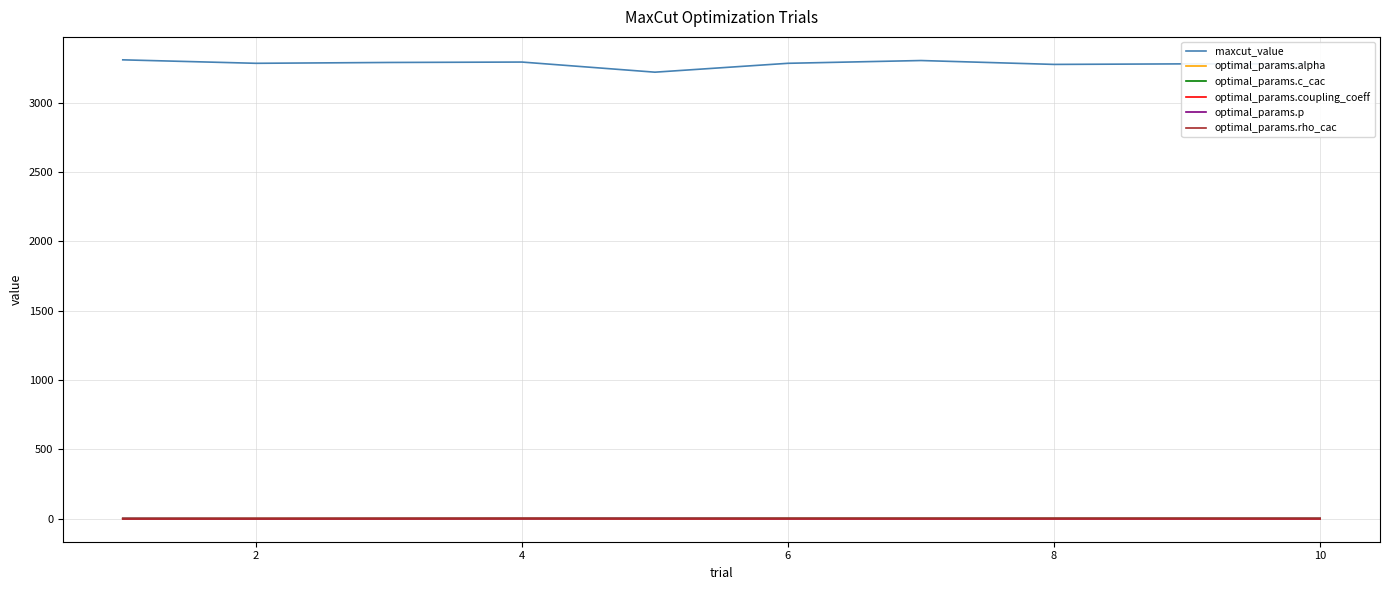

True or false: optimal_params.rho_cac and maxcut_value intersect in this chart.

False